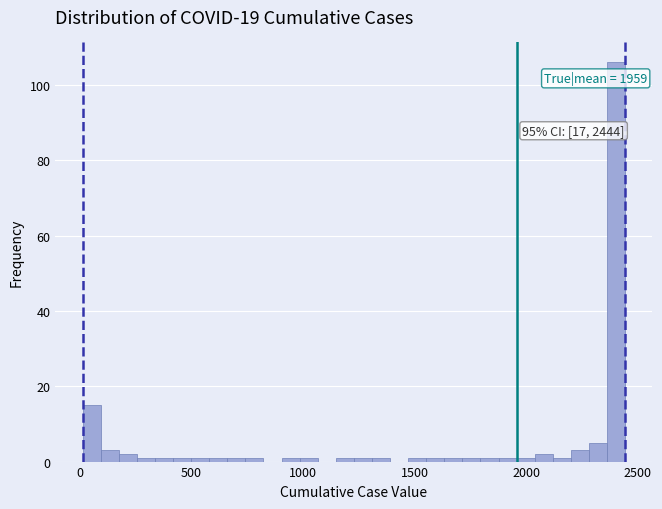

Read against the x-axis, roughly where is the centre of the tallest bar?

2400